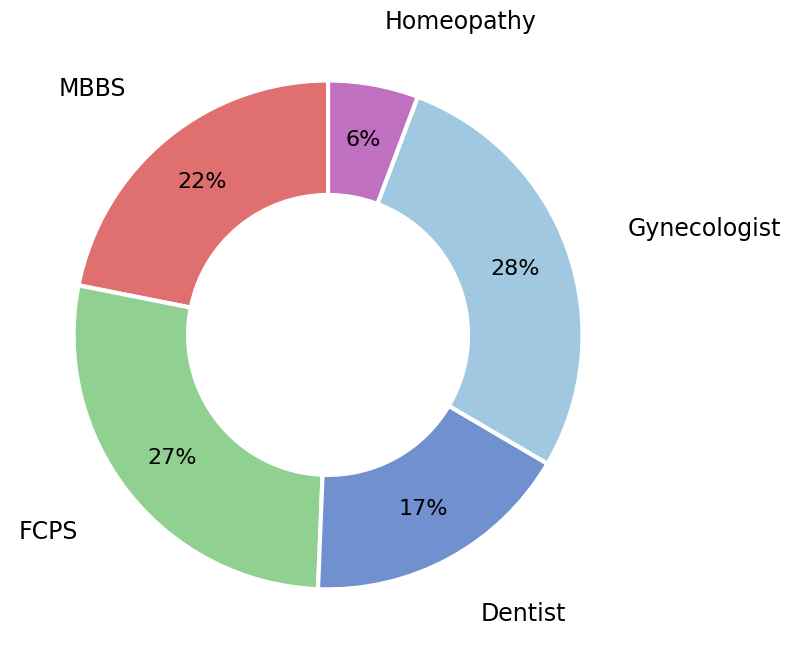

To the nearest percent, what is the difference between the largest and smallest slice percentages?

22%